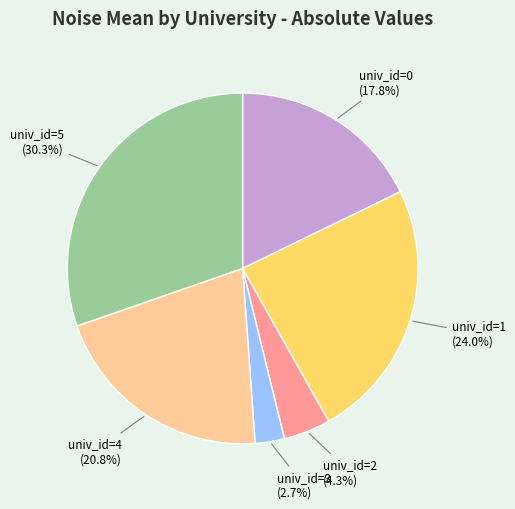

Is univ_id=2 the majority of the pie?

No